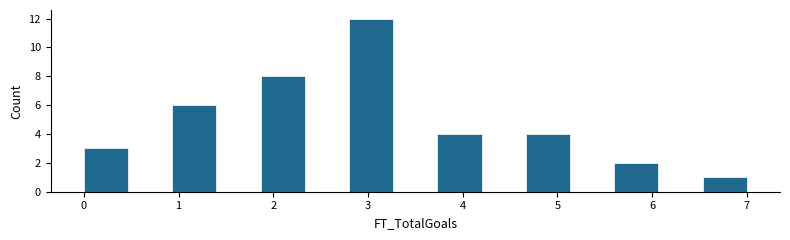

Which range on the x-axis has the tallest bar?

2.8 to 3.3